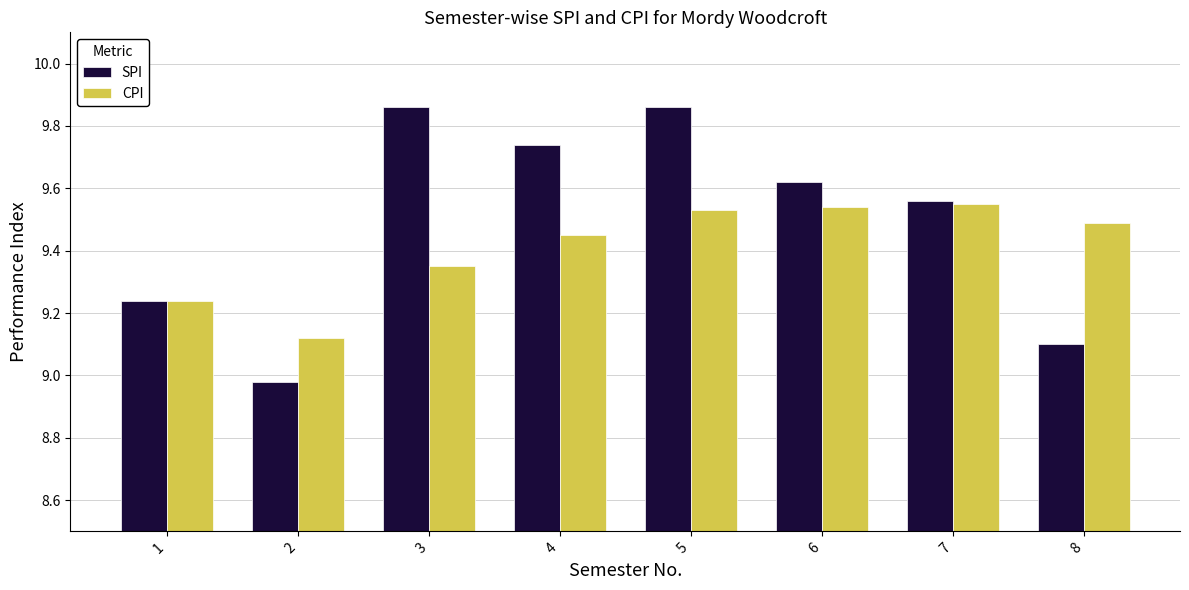

At which category is the sum across all series the highest?

5